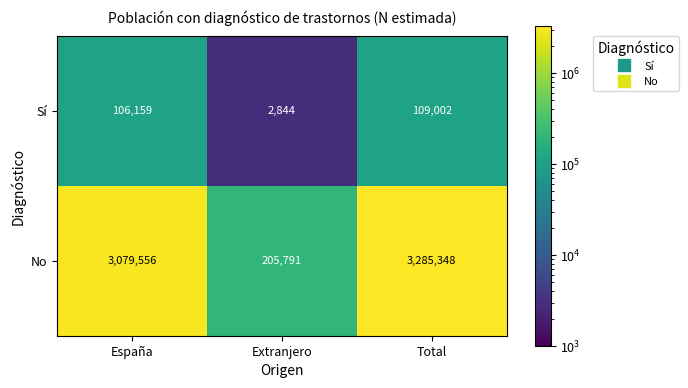

What is the greatest value displayed?

3285348